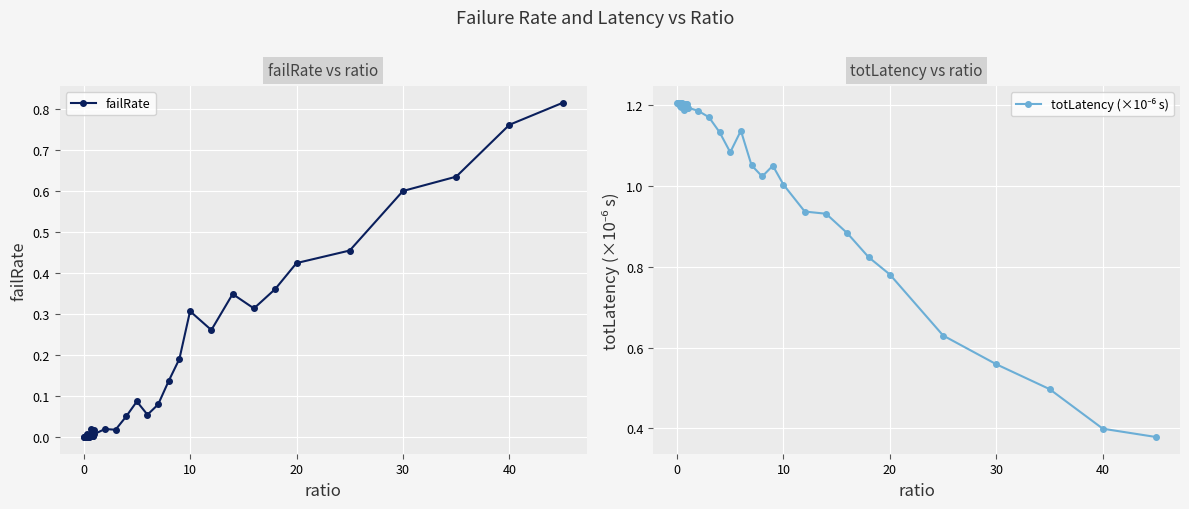

True or false: failRate has a value of 0.6 at 30.

True